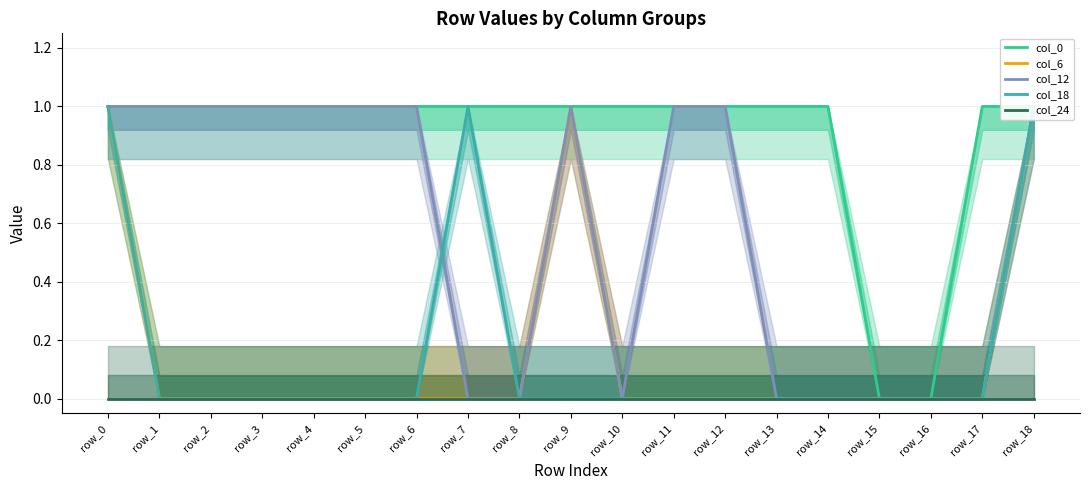

Is it true that col_12 equals 1.0 at row_9?

True